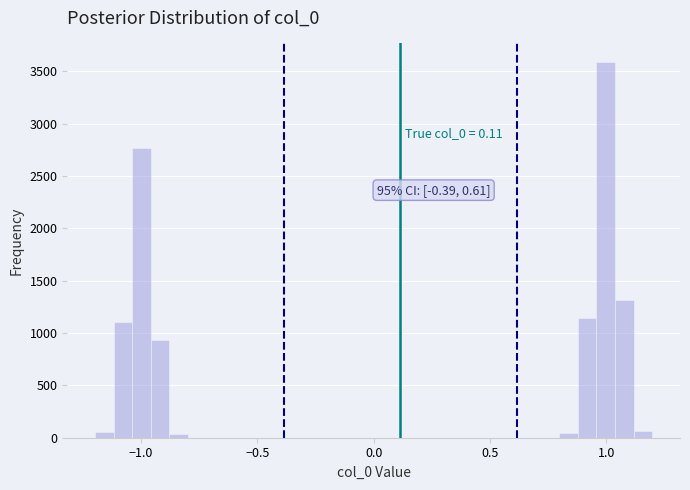

Around what value on the x-axis is the tallest bar? Give the approximate position of its centre, as read against the axis.

1.00